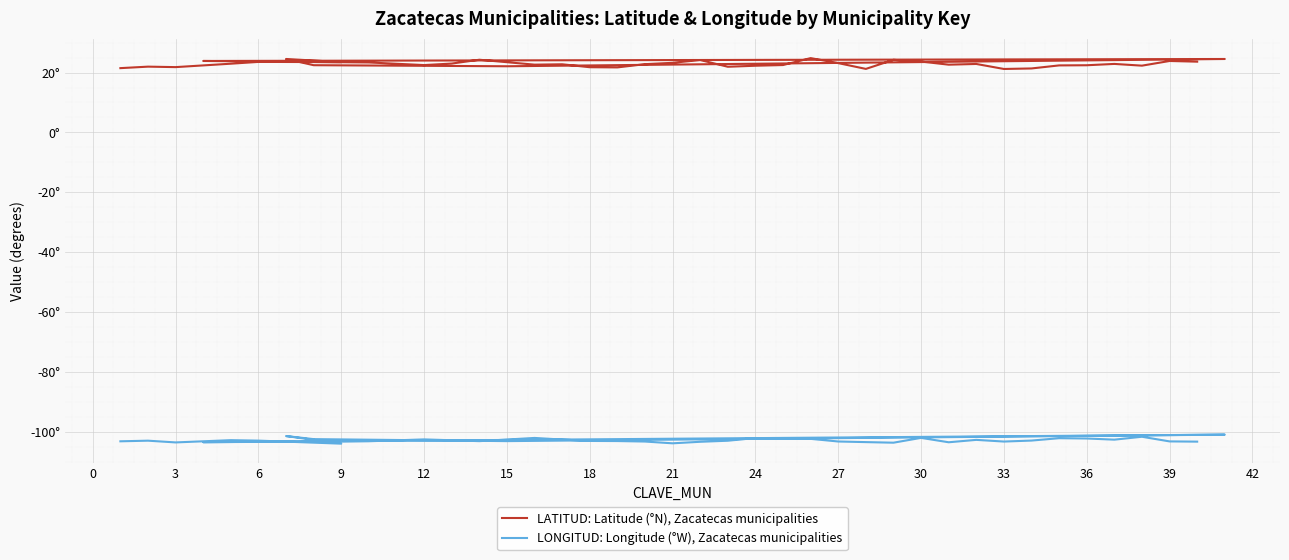

At which category does LONGITUD: Longitude (°W), Zacatecas municipalities reach its first local valley?

3